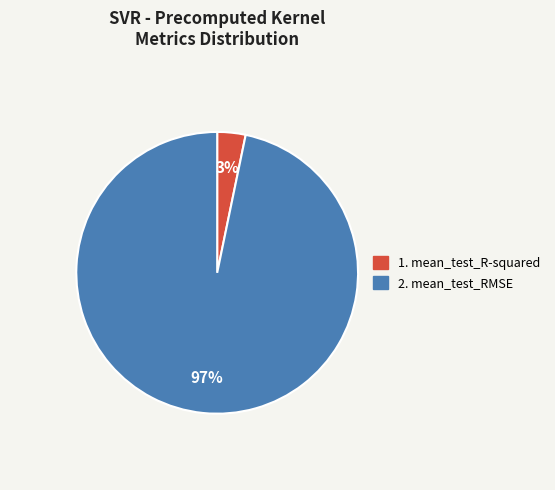

To the nearest percent, what is the average slice percentage?

50%